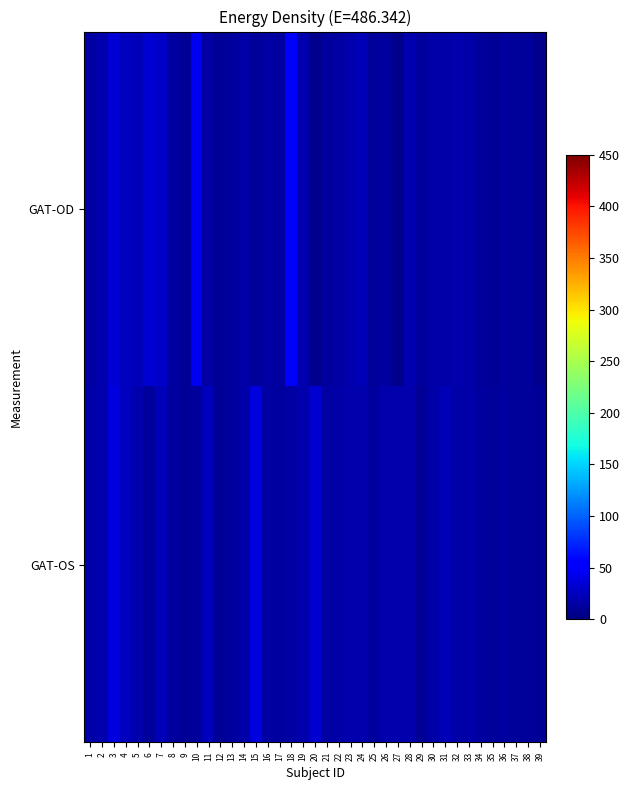

Which series has the largest range (max minus min)?

GAT-OD